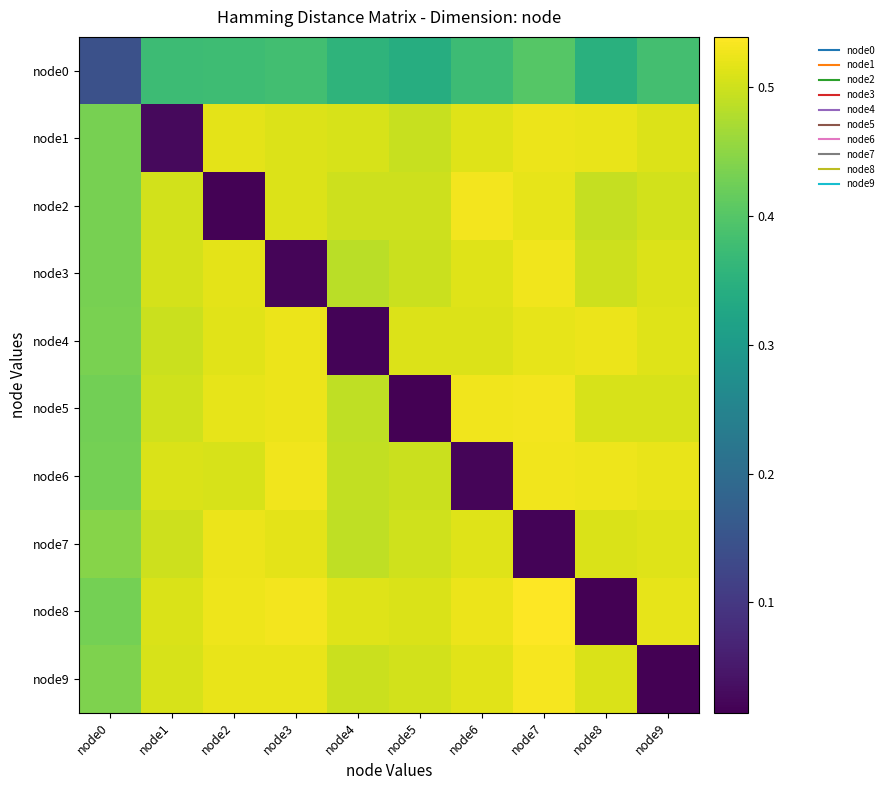

What is the spread (max minus min) of values at node9?

0.5